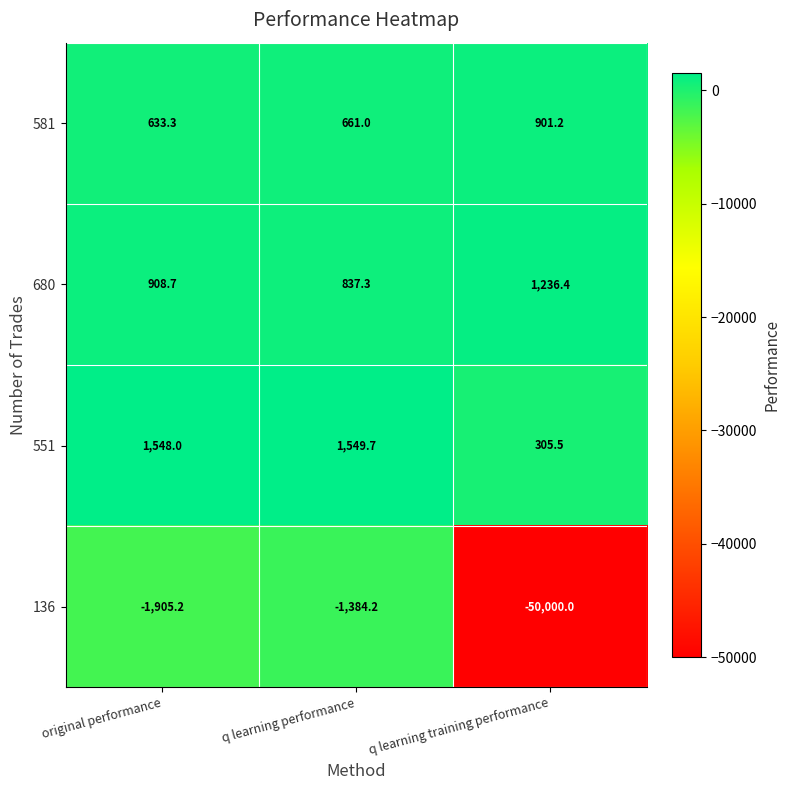

Reading left to right, extract all data points from this chart.

581: 633.3	661.0	901.2
680: 908.7	837.3	1236.4
551: 1548.0	1549.7	305.5
136: -1905.2	-1384.2	-50000.0